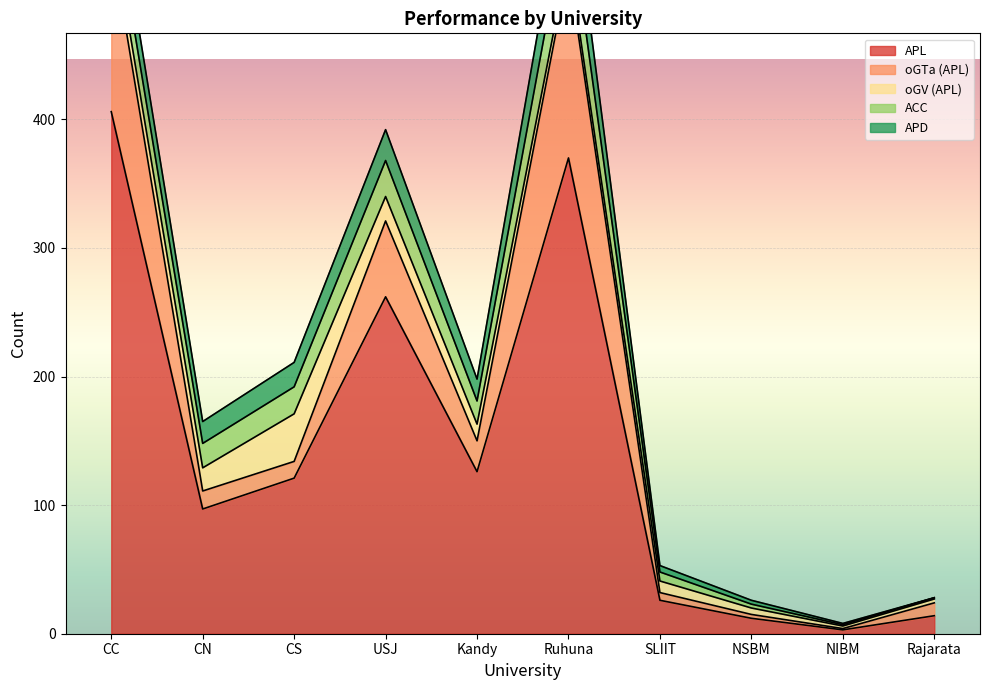

What is the average value of the oGTa (APL) series?

41